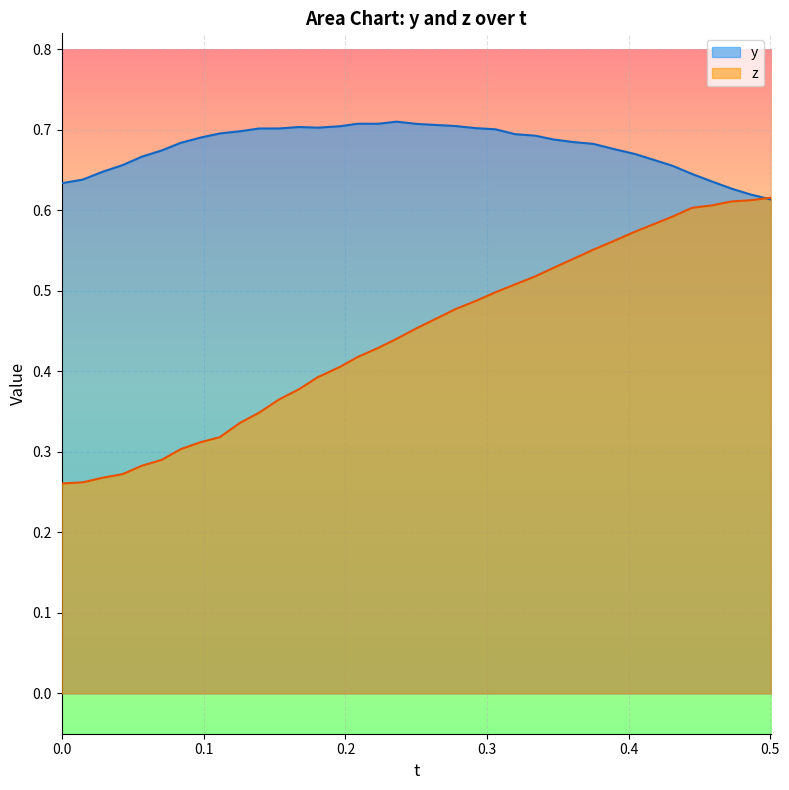

What is the value of the z point at the 37th from the left?

0.6